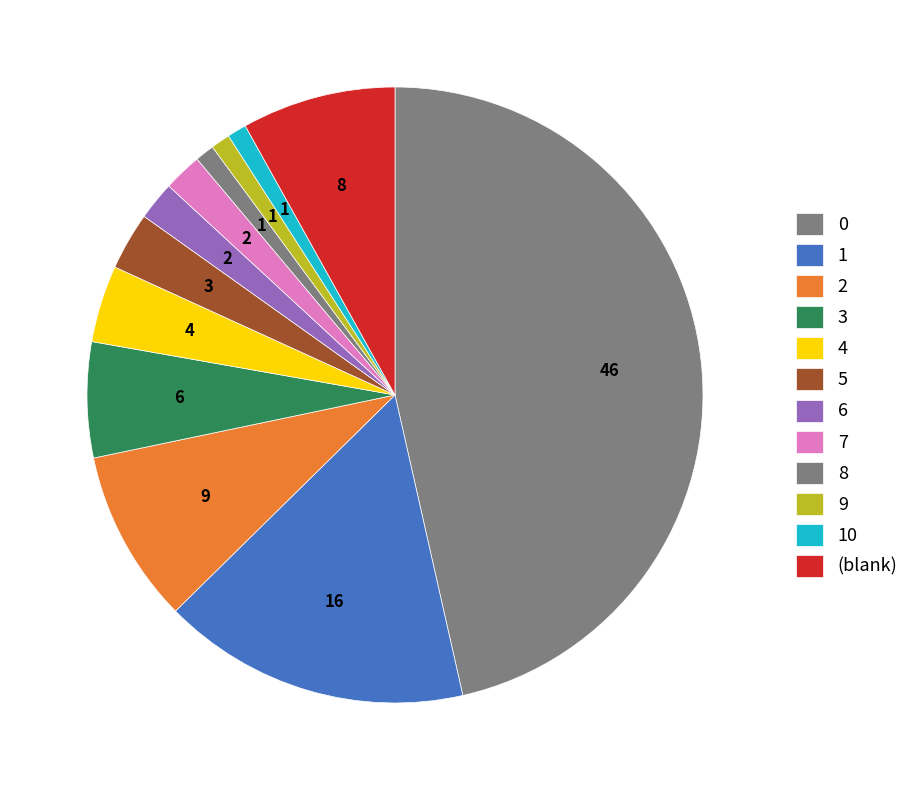

Is there any slice that represents more than half of the pie?

No